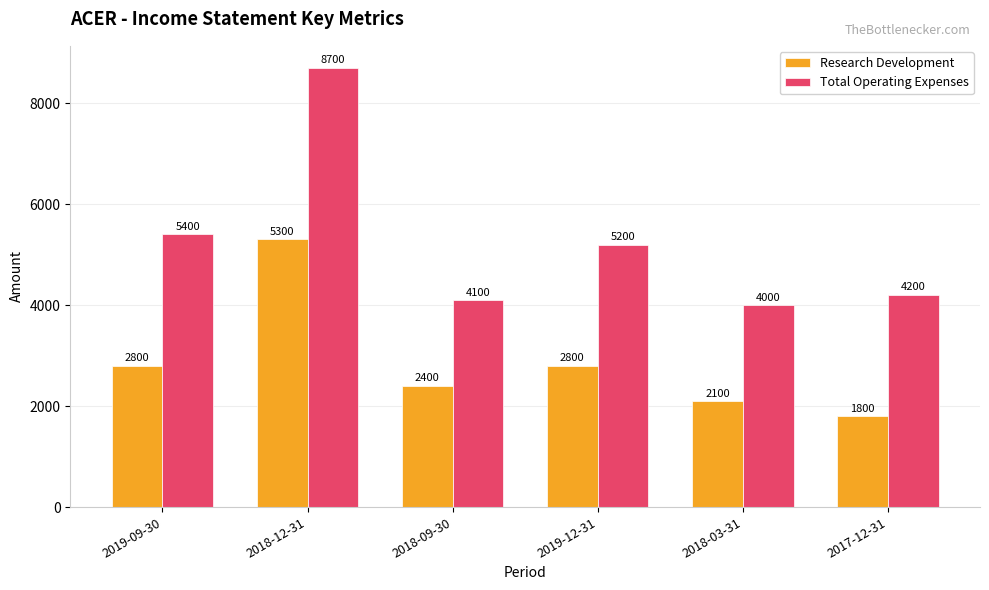

Is the value of Research Development at 2019-12-31 greater than the value of Total Operating Expenses at 2019-12-31?

No